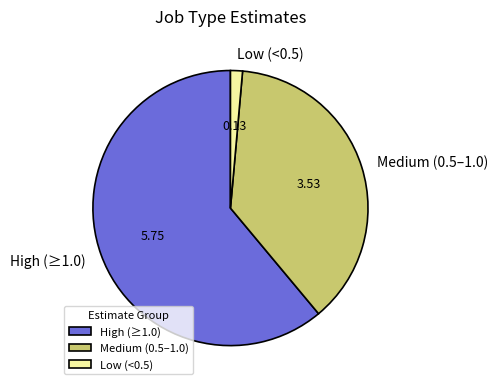

Rank the categories by value from highest to lowest.

High (≥1.0), Medium (0.5–1.0), Low (<0.5)